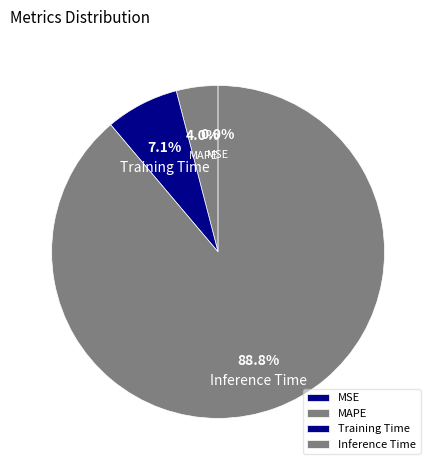

To the nearest percent, what is the difference between the Inference Time and MAPE slice percentages?

85%